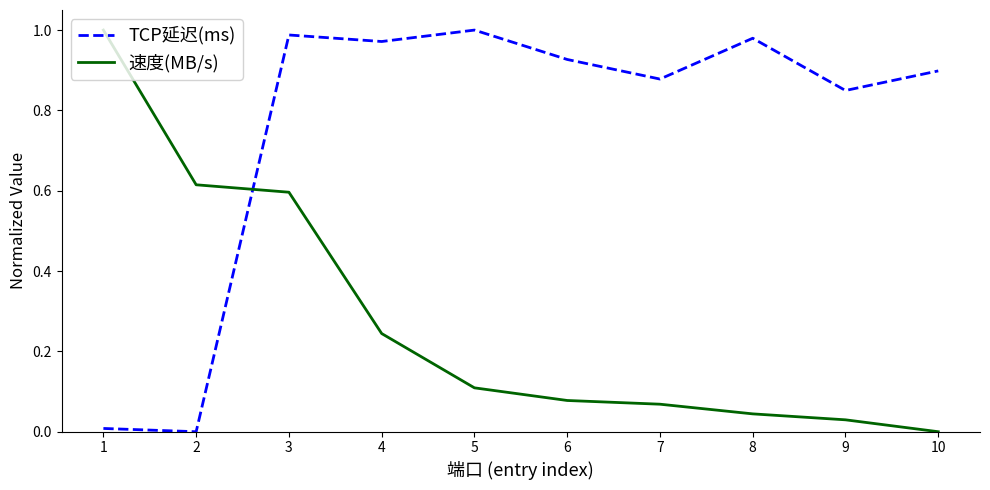

What is the sum of all 速度(MB/s) values?

2.8